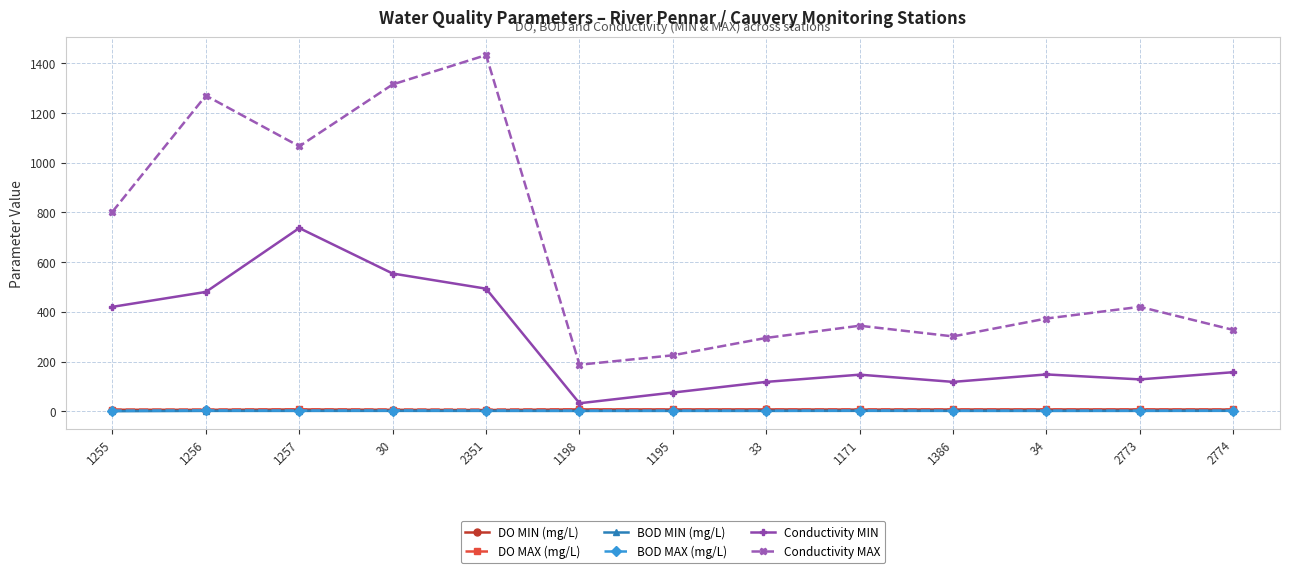

Which series has the widest spread of values?

Conductivity MAX